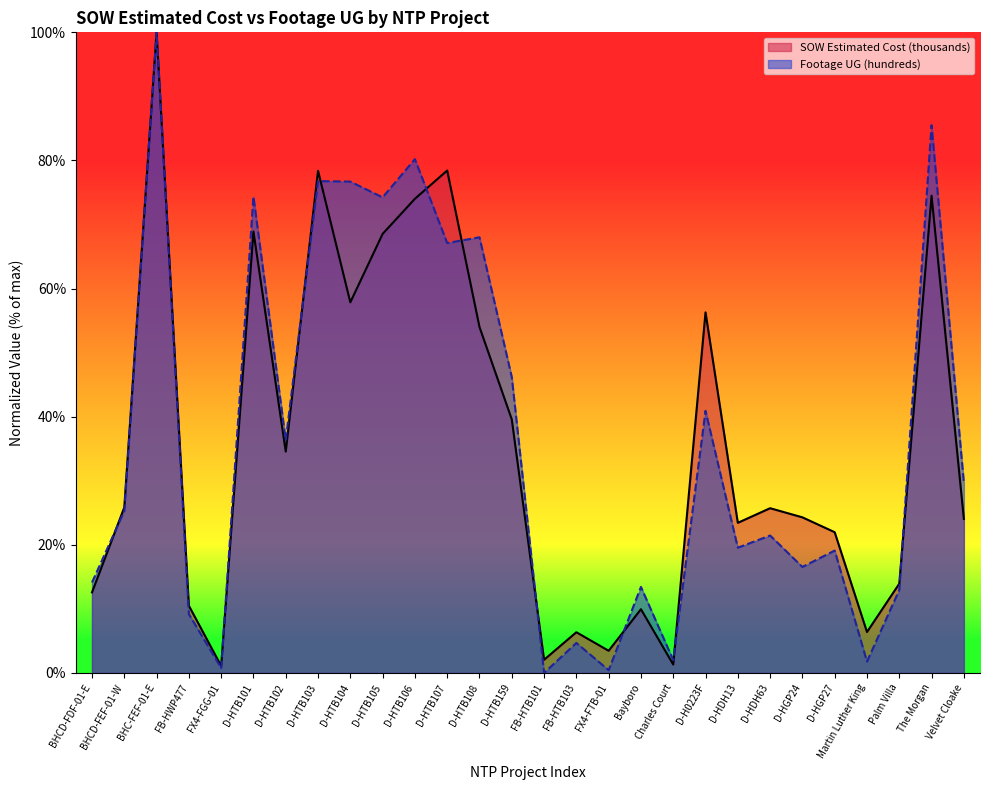

What is the difference between the maximum and minimum values in the Footage UG (hundreds) series?

100.0